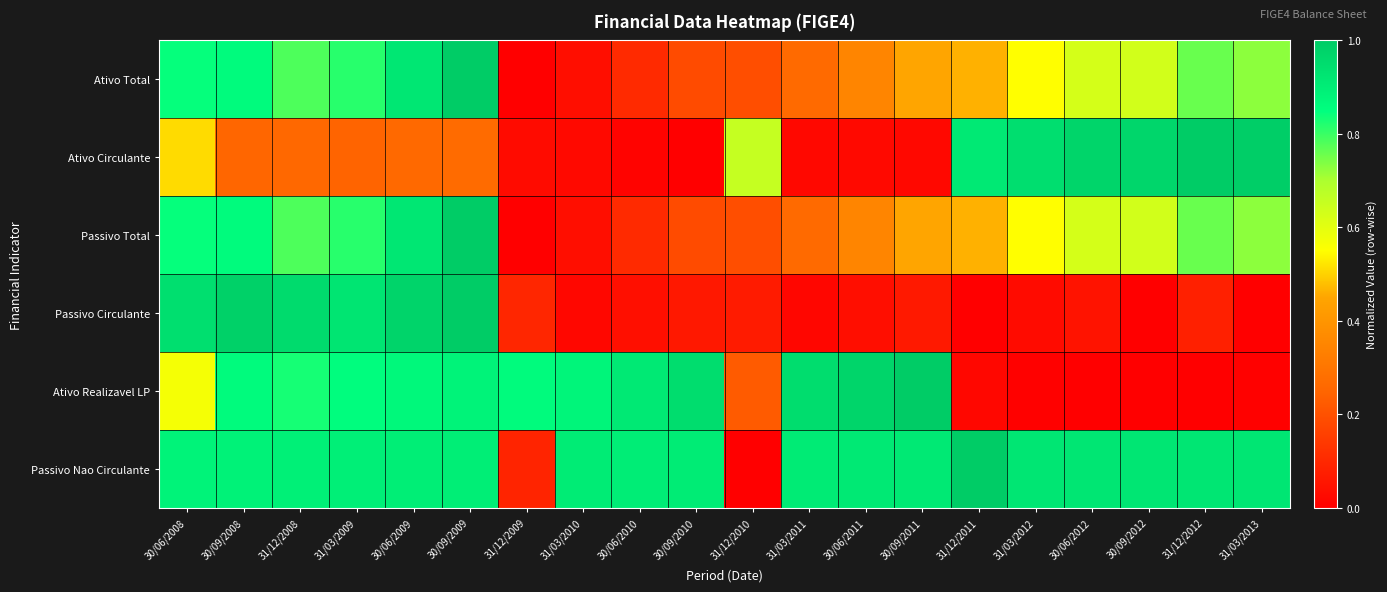

What is the greatest value displayed?

1.0